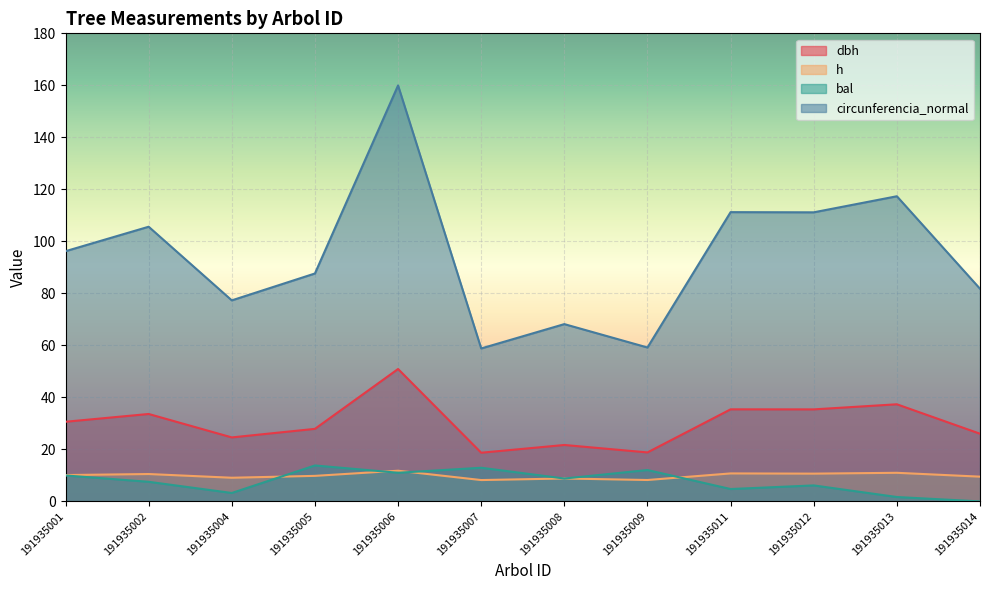

How many data points in circunferencia_normal are less than 96?

6